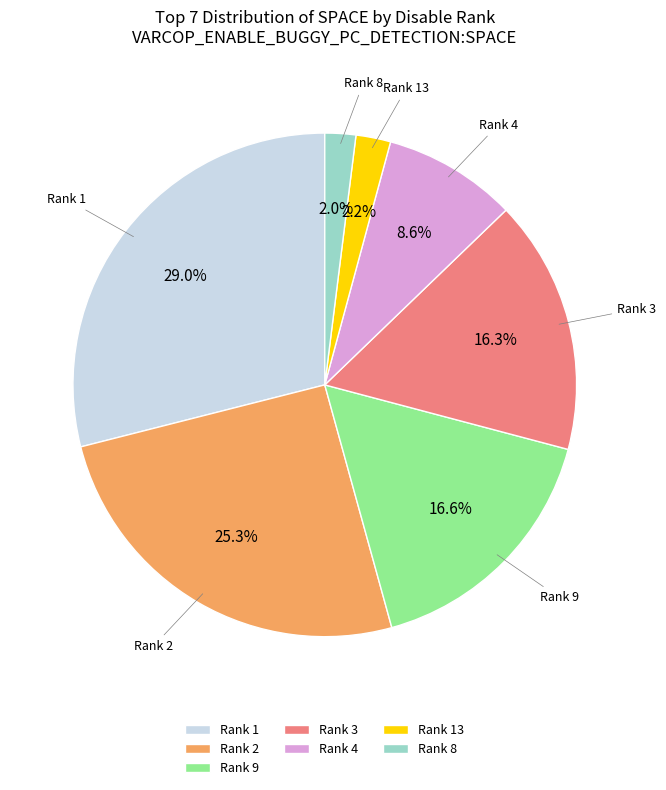

Does Rank 9 represent more than half of the total?

No